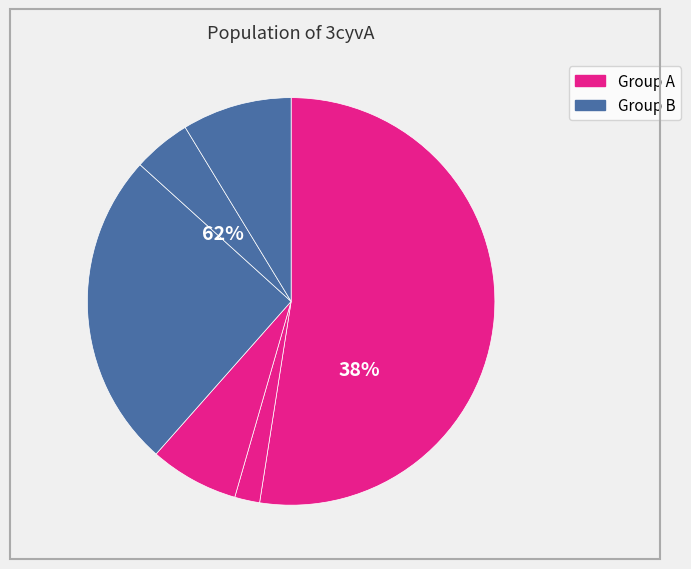

Count the number of slices in the pie.

6